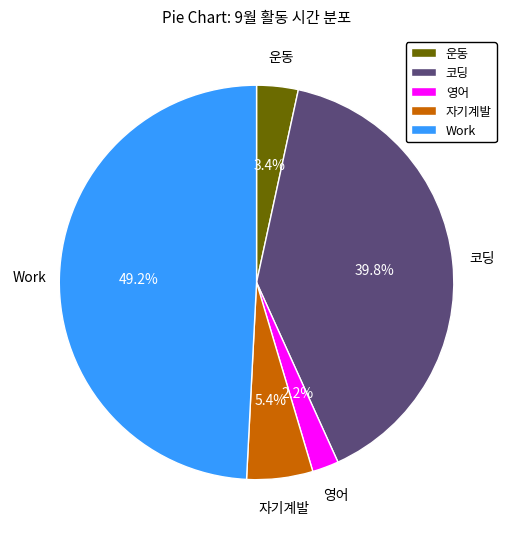

How many segments does this pie chart have?

5